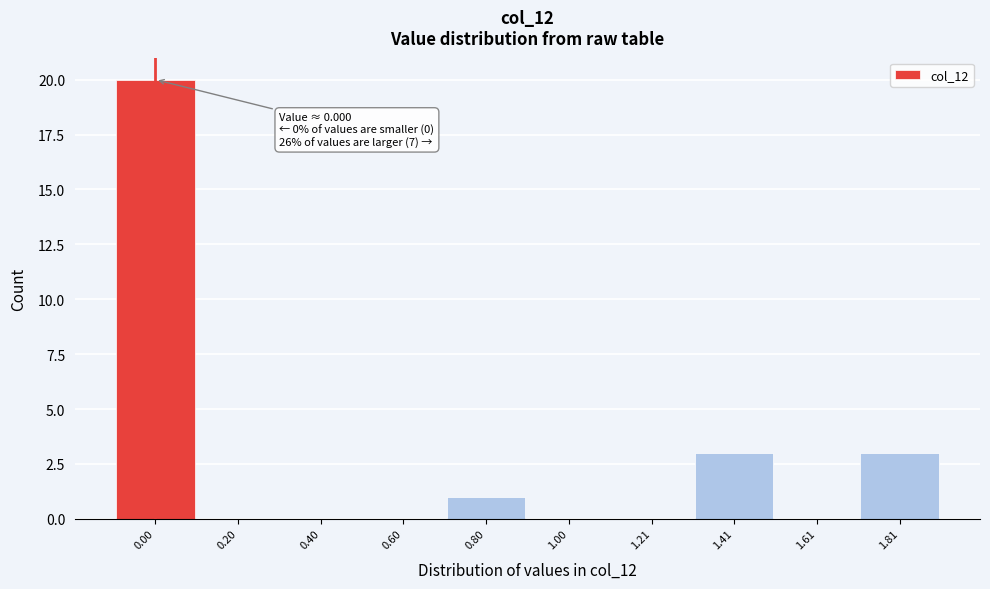

Reading left to right, extract all data points from this chart.

0.00=20	0.20=0	0.40=0	0.60=0	0.80=1	1.00=0	1.21=0	1.41=3	1.61=0	1.81=3